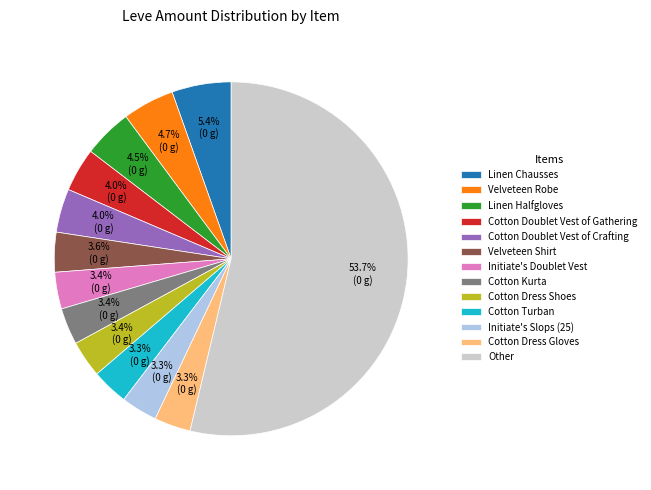

Which slice is the largest?

Other